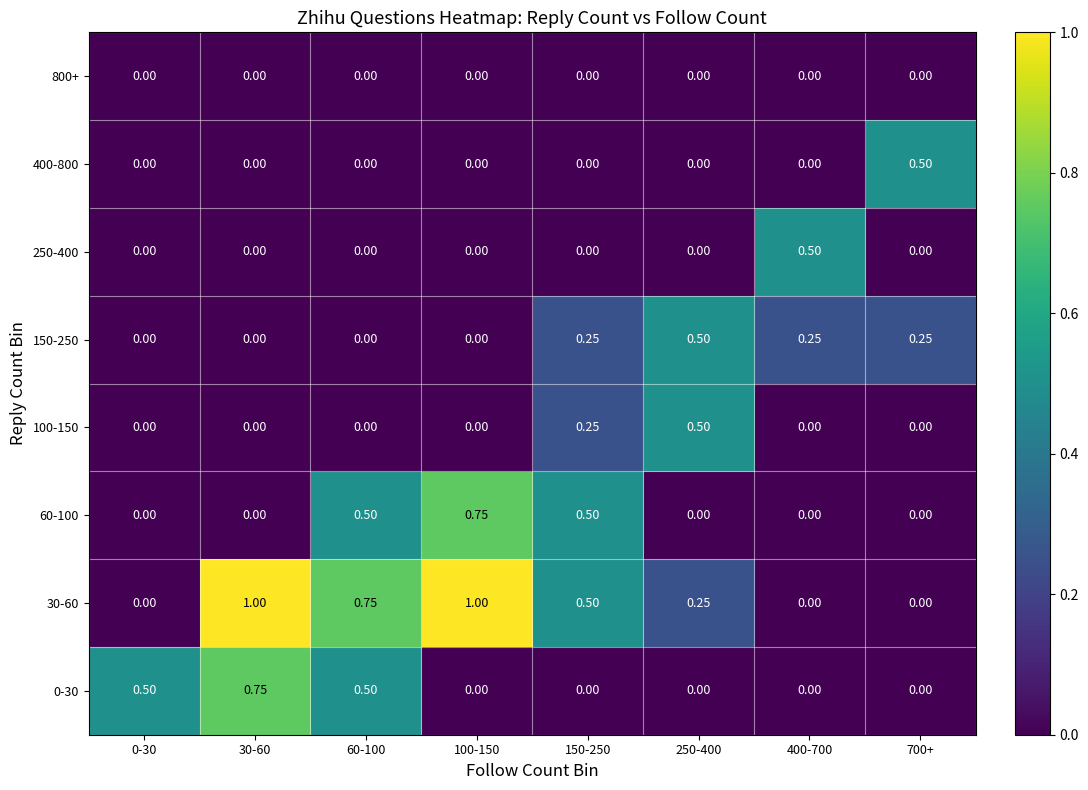

What is the total value across all series at 30-60?

1.8